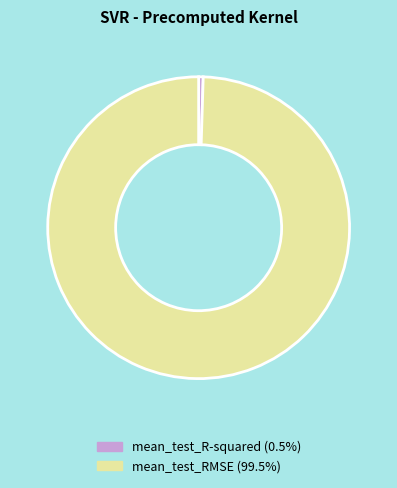

Does mean_test_R-squared account for over 50% of the chart?

No